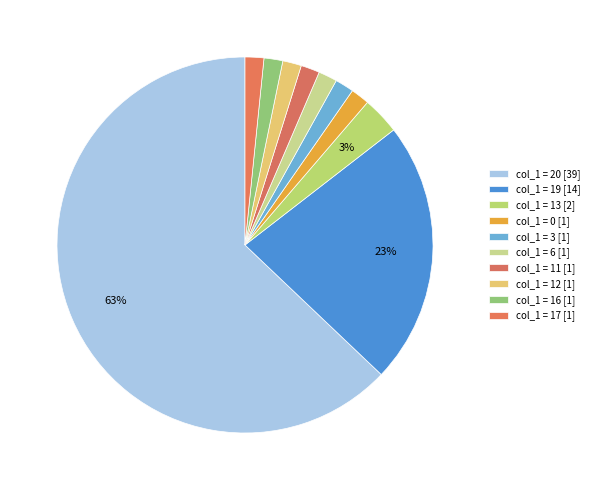

How many segments does this pie chart have?

10